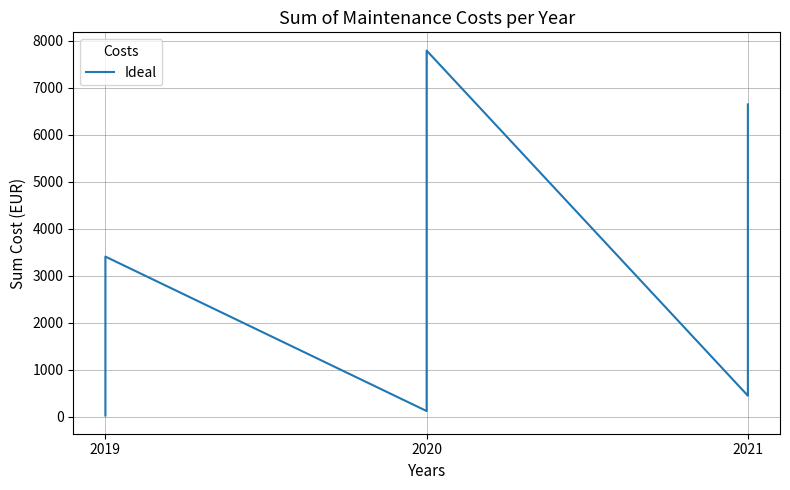

What is the average value?

1901.8